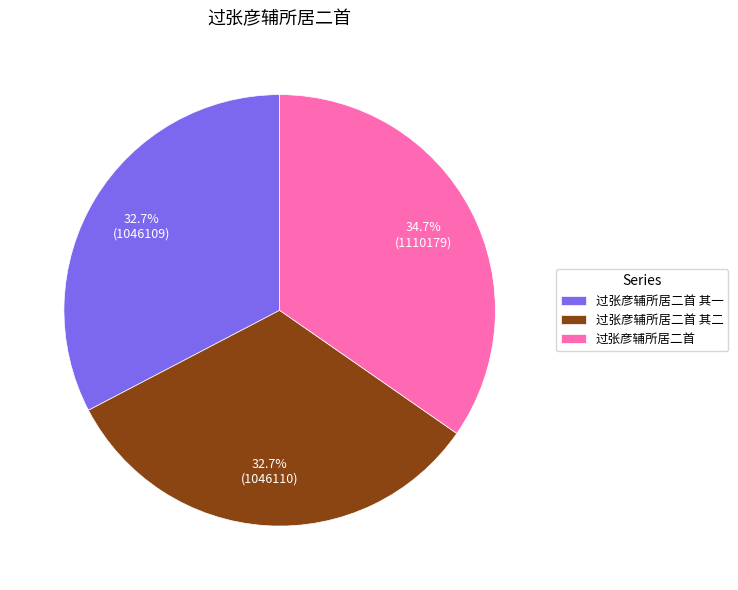

Combined, what portion of the pie is 过张彦辅所居二首 其二 and 过张彦辅所居二首?

67.3%